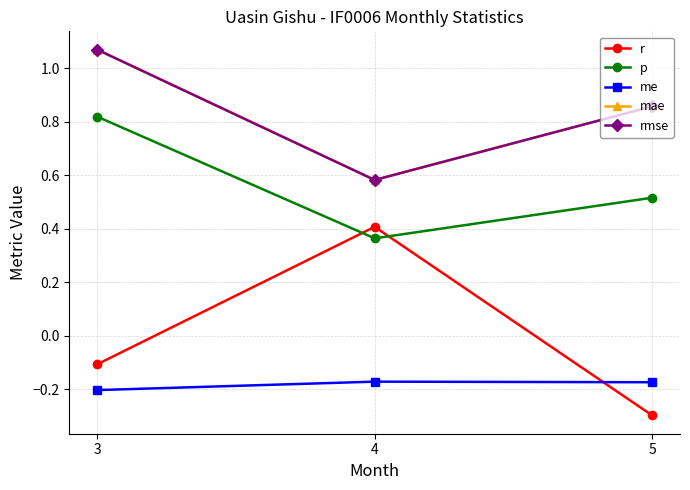

Does the chart have visible grid lines?

Yes